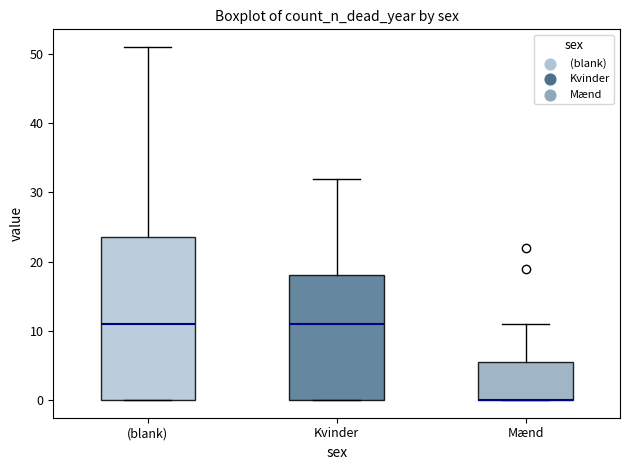

Reading left to right, transcribe this box plot: for each box, give where its median line is, the range the box spans, and where its two whiskers end, as read against the y-axis. The values are not printed on the chart, so give them approximately, as read against the axis.

(blank): median 11, box 0 to 24, whiskers 0 to 51
Kvinder: median 11, box 0 to 18, whiskers 0 to 32
Mænd: median 0 (drawn on the box's lower edge), box 0 to 6, whiskers 0 to 11